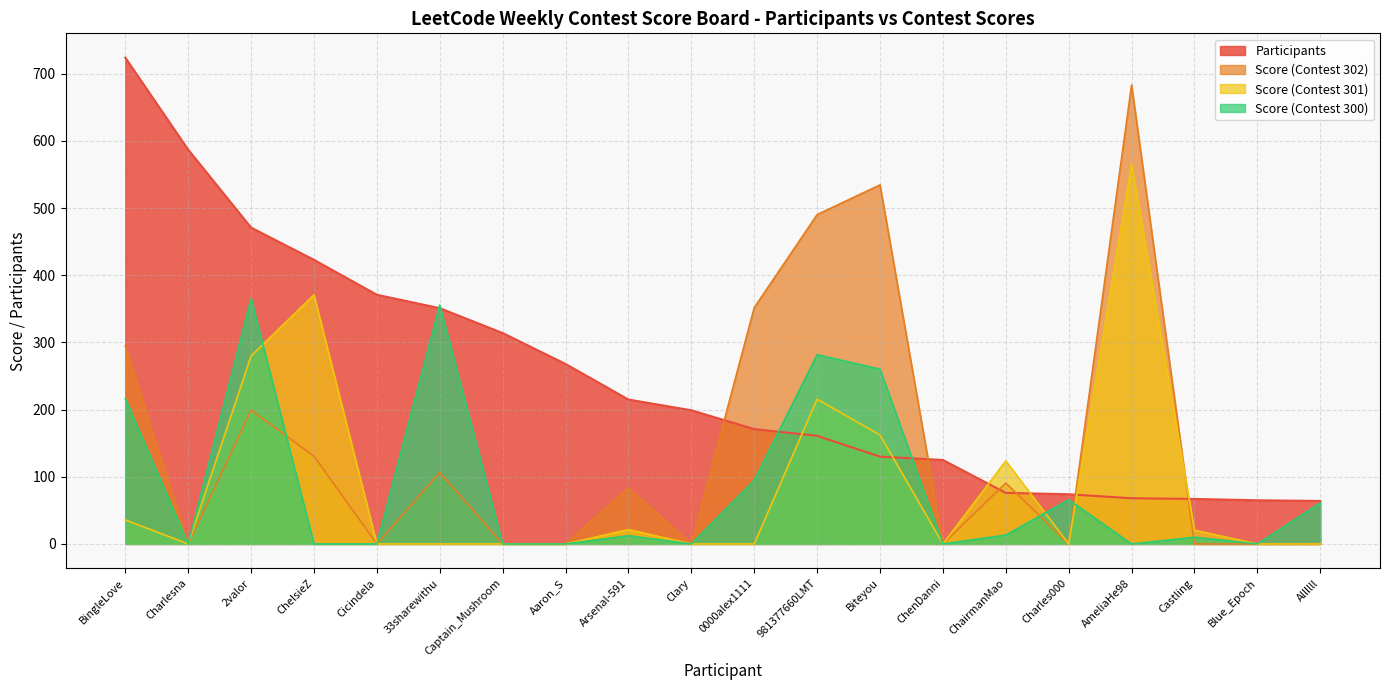

Which has a higher value, AmeliaHe98 or BingleLove?

BingleLove